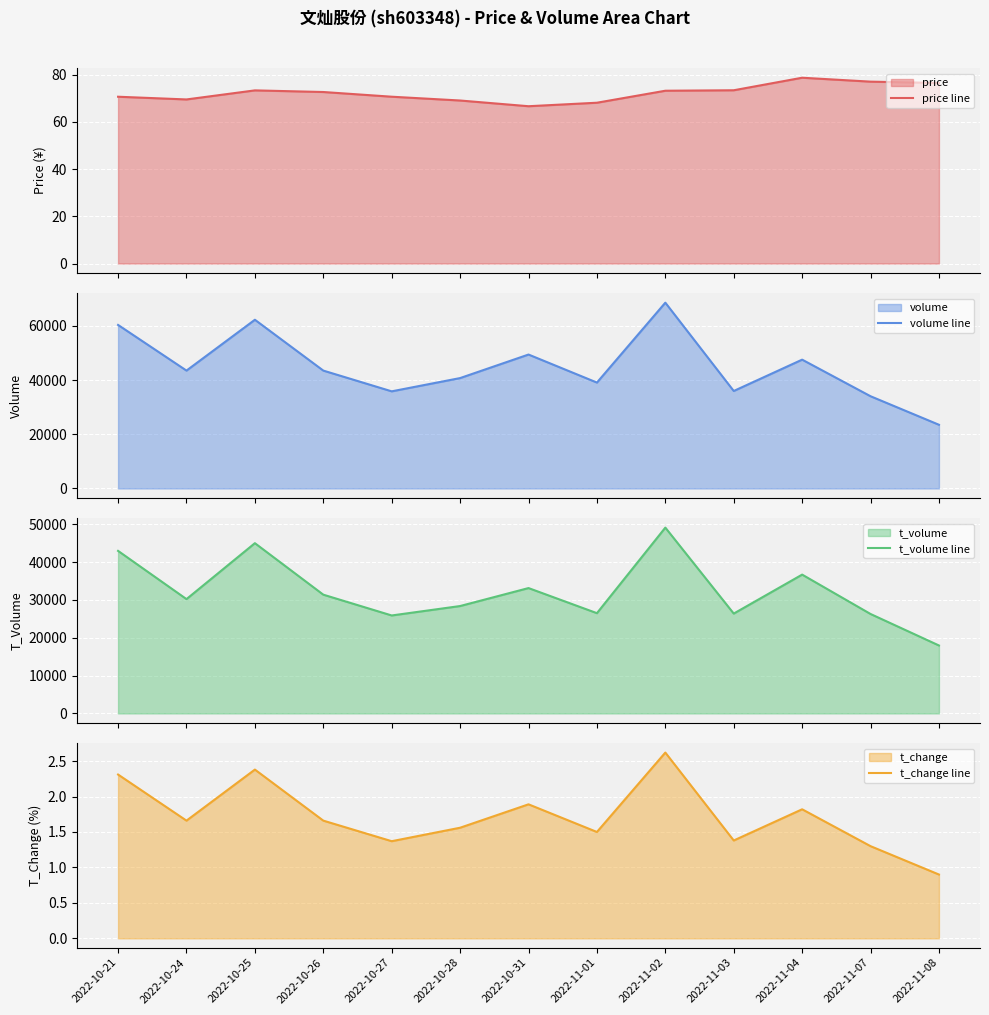

What is the sum of the t_change line values at 2022-11-04 and 2022-10-31?

3.7